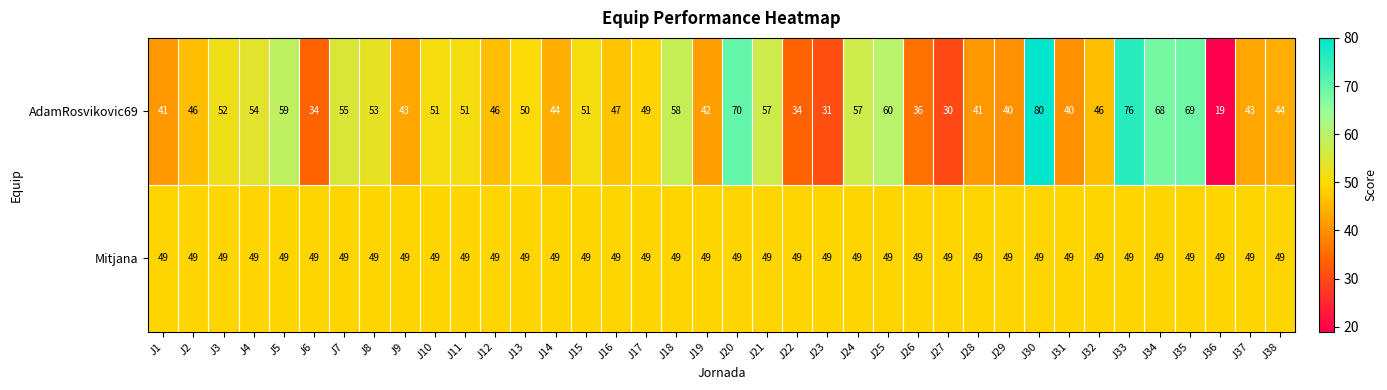

Is it true that AdamRosvikovic69 equals 79 at J18?

False